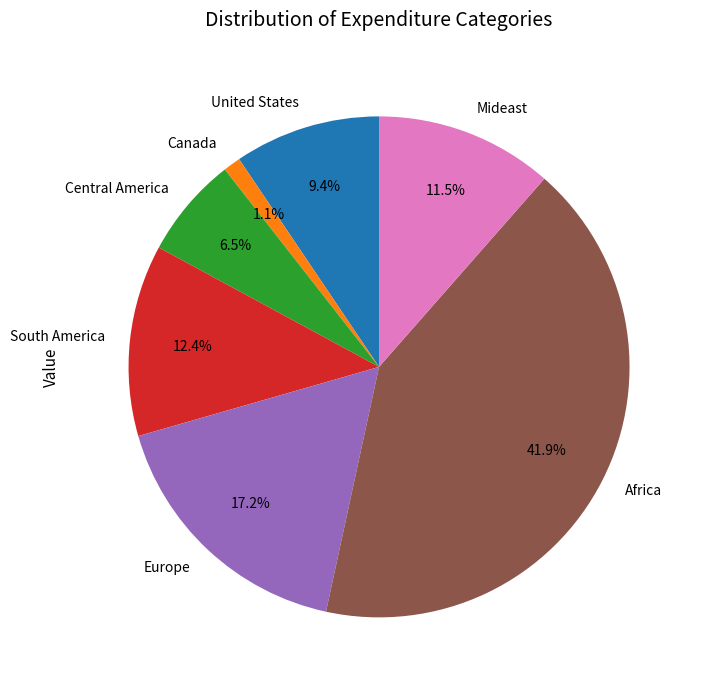

Count the number of slices in the pie.

7